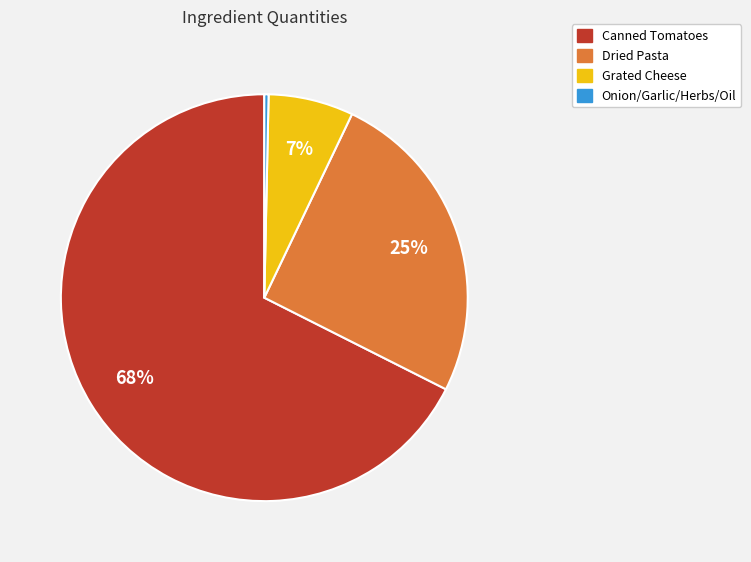

Rank the categories by value from lowest to highest.

Onion/Garlic/Herbs/Oil, Grated Cheese, Dried Pasta, Canned Tomatoes